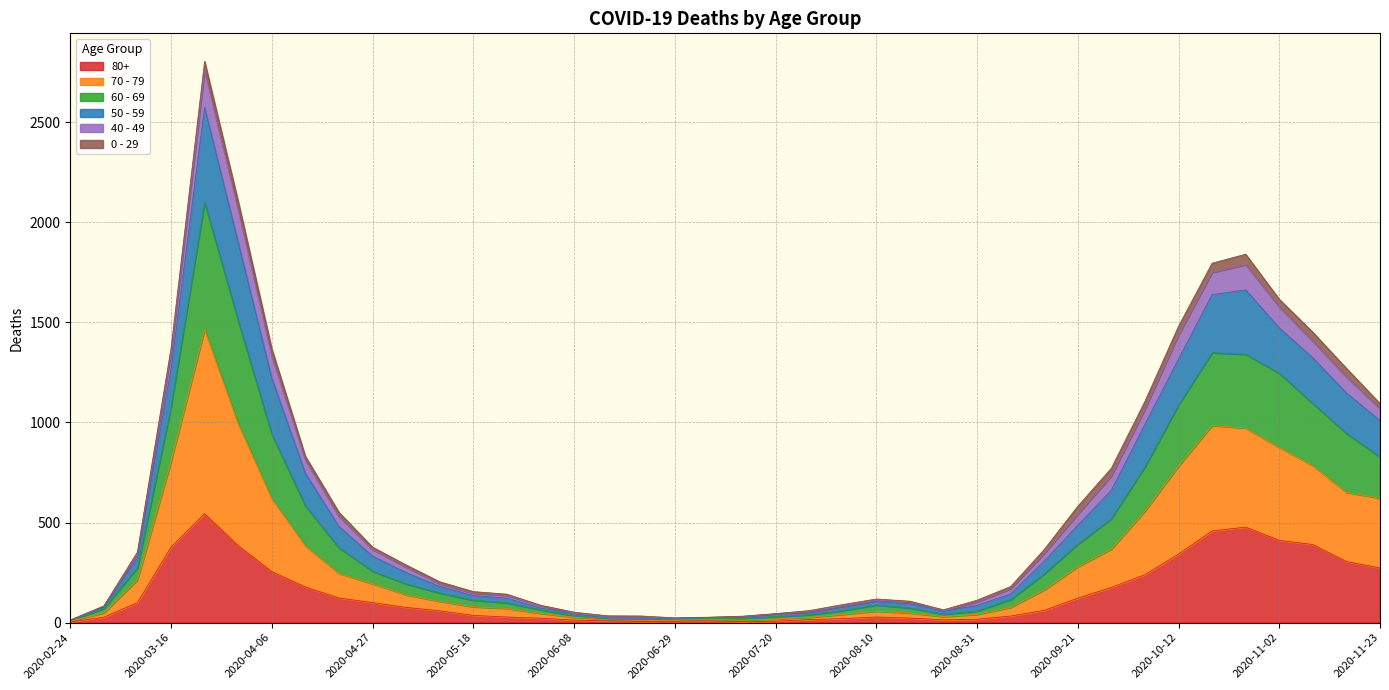

How many categories are shown in the chart?

40